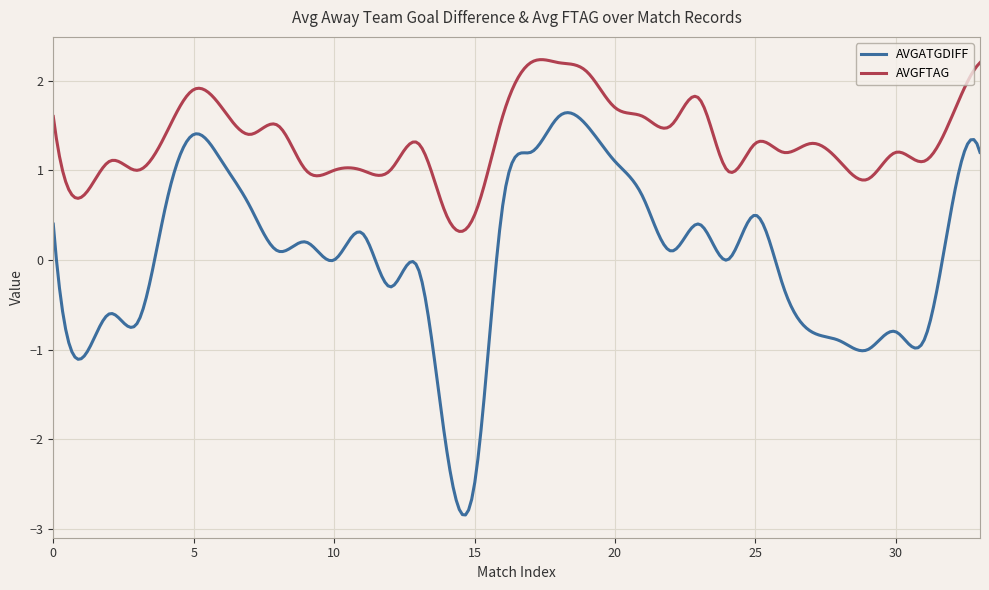

Which series has the widest spread of values?

AVGATGDIFF